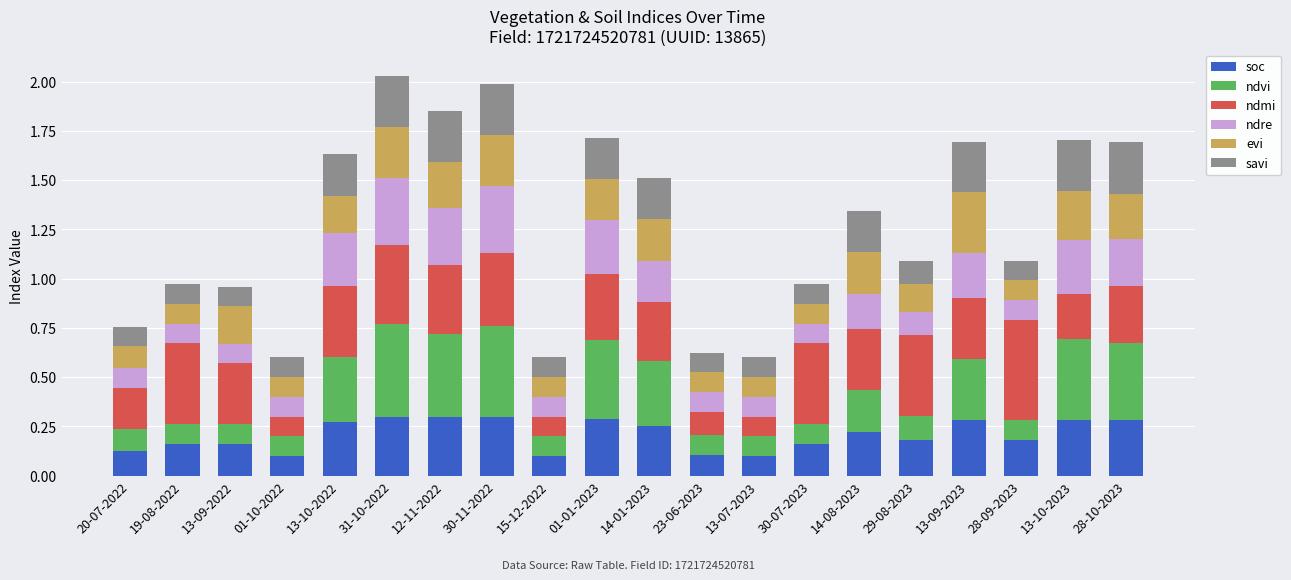

What is the total value across all series at 01-10-2022?

0.6